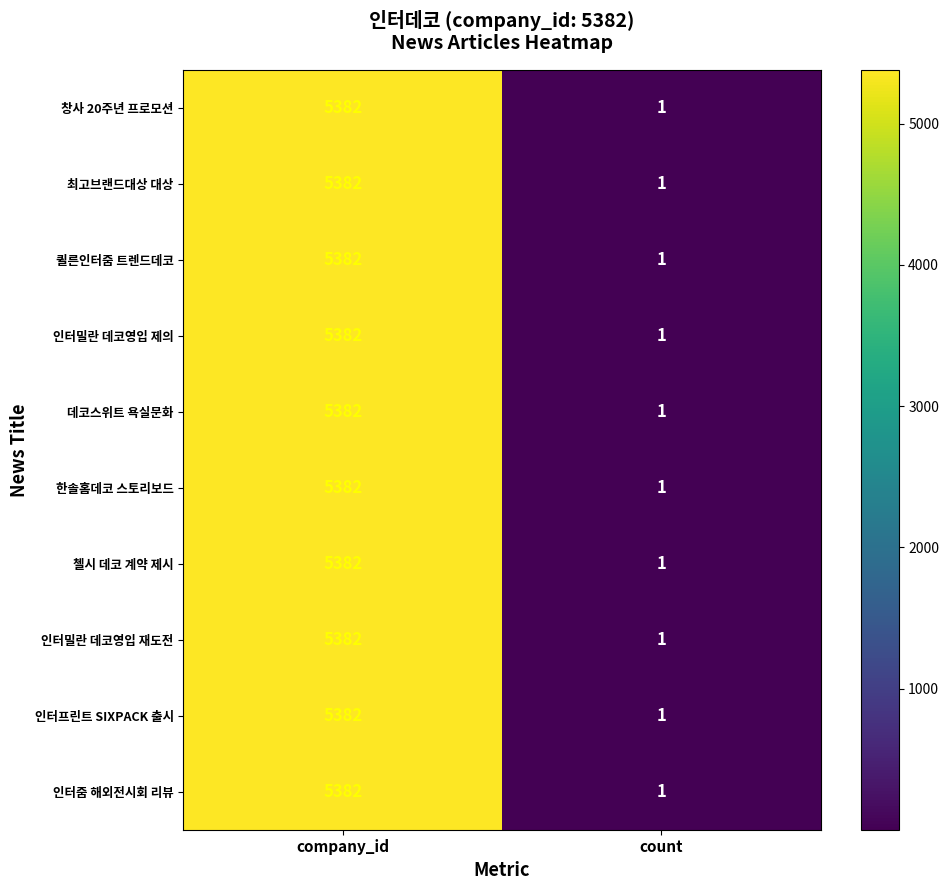

What is the difference between the 인터밀란 데코영입 재도전 values at company_id and count?

5381